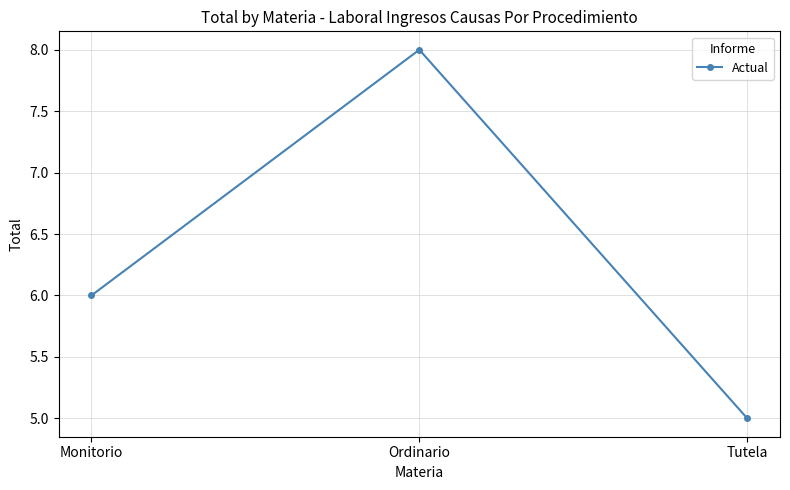

At which category does the chart reach its peak across all series?

Ordinario